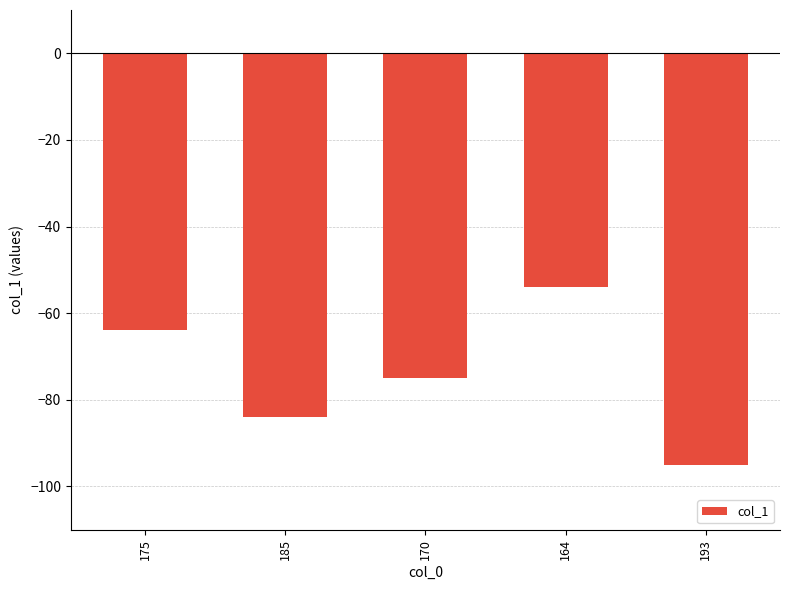

What is the approximate value at 164, to the nearest 10?

-50